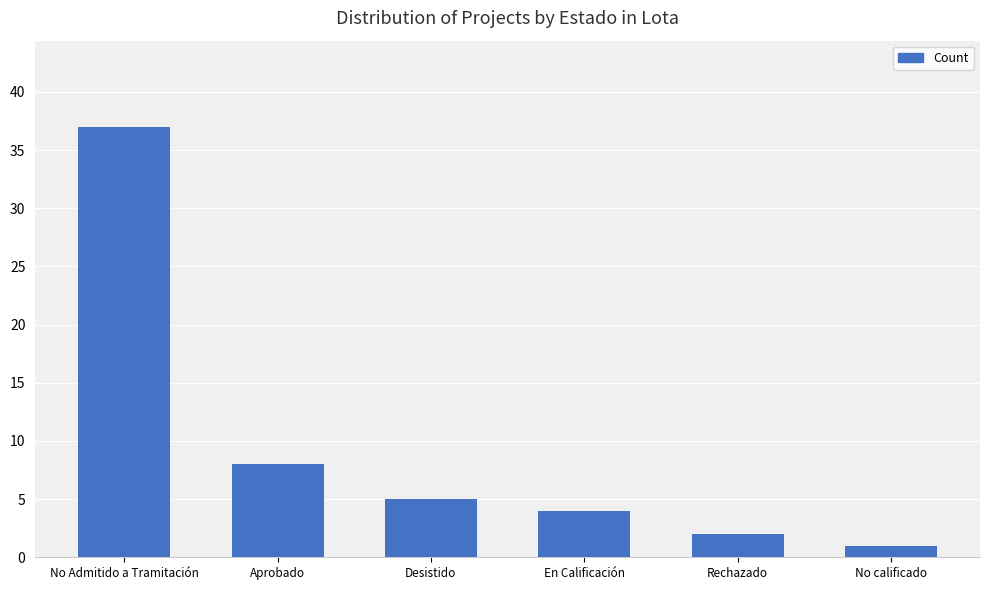

How many values are below 5?

3